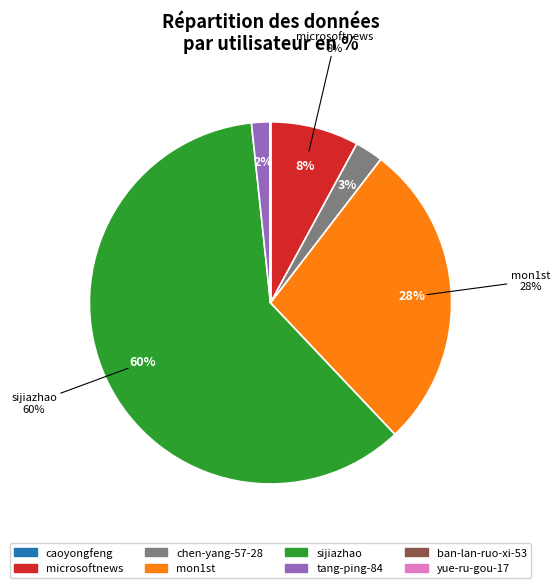

What percentage is the tang-ping-84 slice, to the nearest percent?

2%